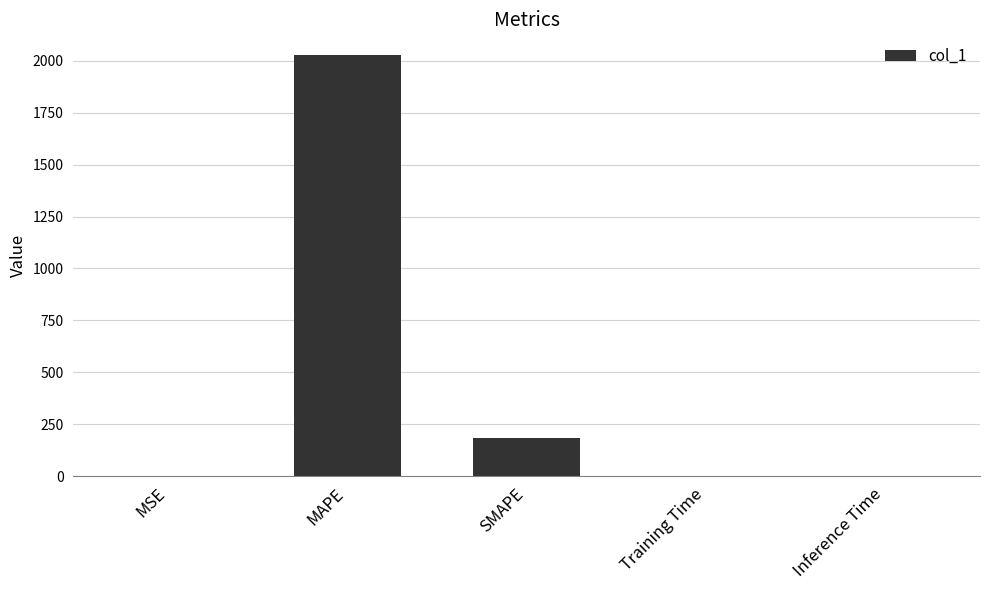

Between Training Time and SMAPE, which is larger?

SMAPE